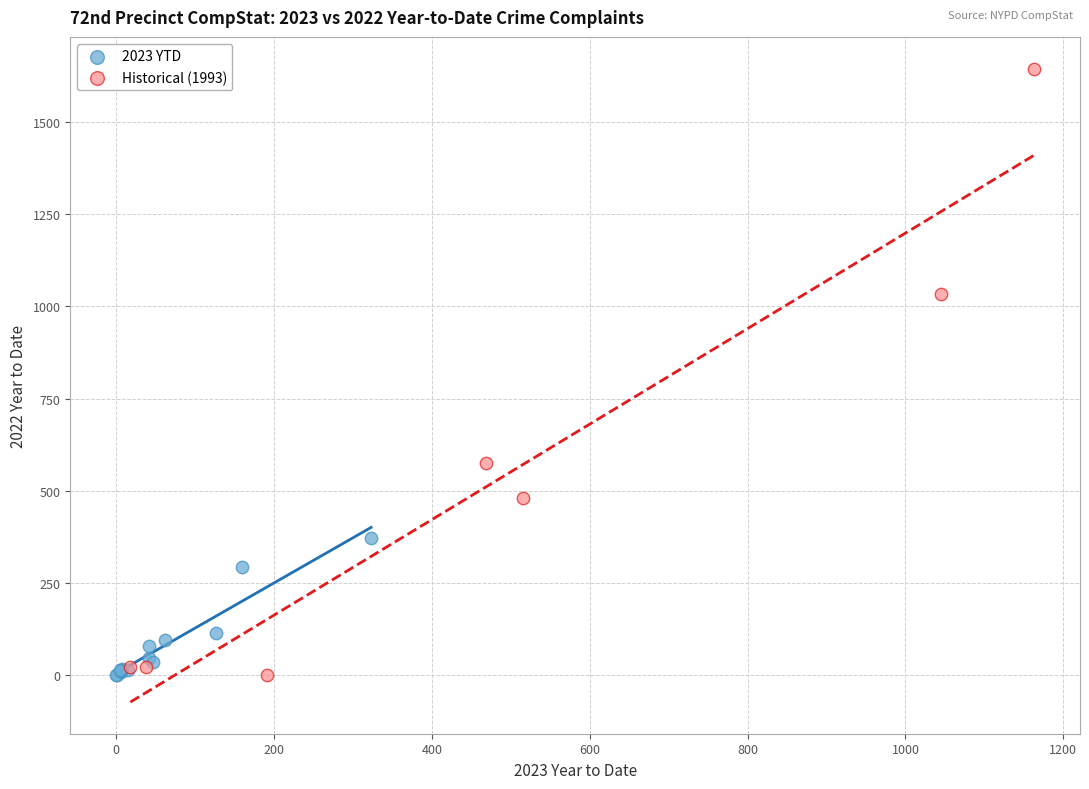

Which series contains the highest Y value?

Historical (1993)